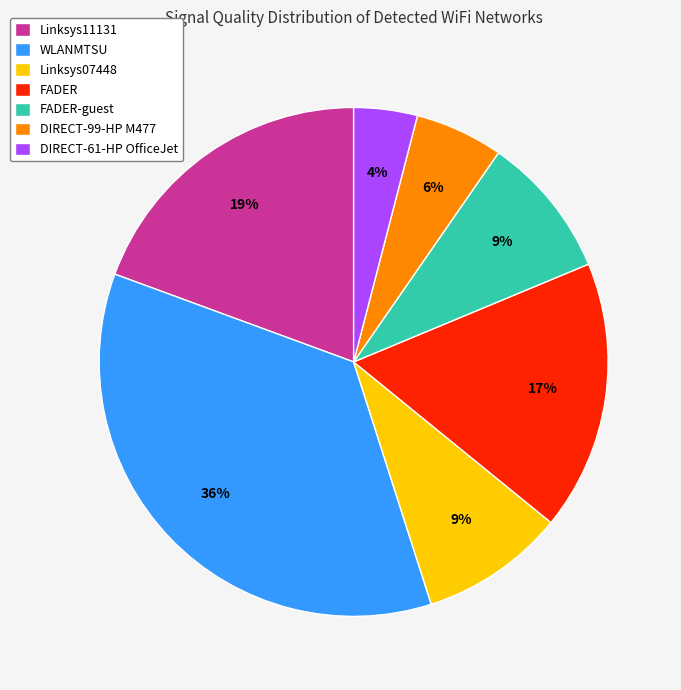

To the nearest percent, what portion does DIRECT-61-HP OfficeJet represent?

4%